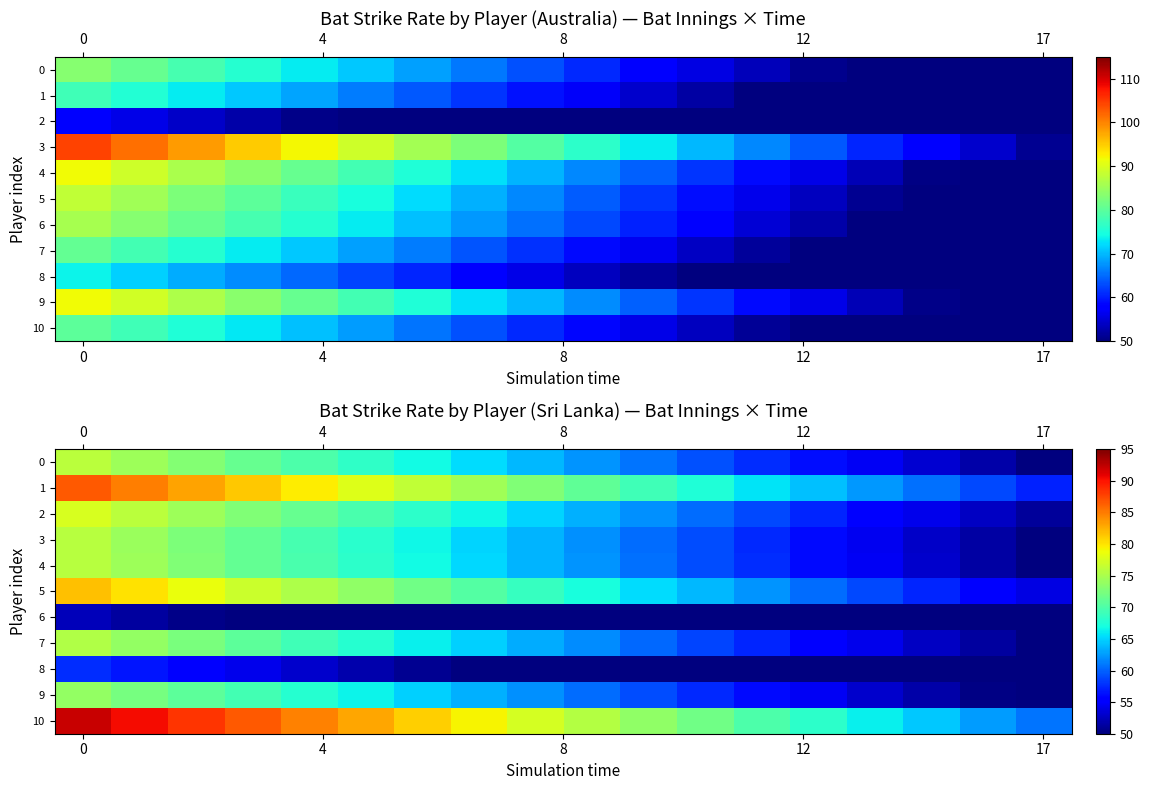

Which series has the largest total across all categories?

10